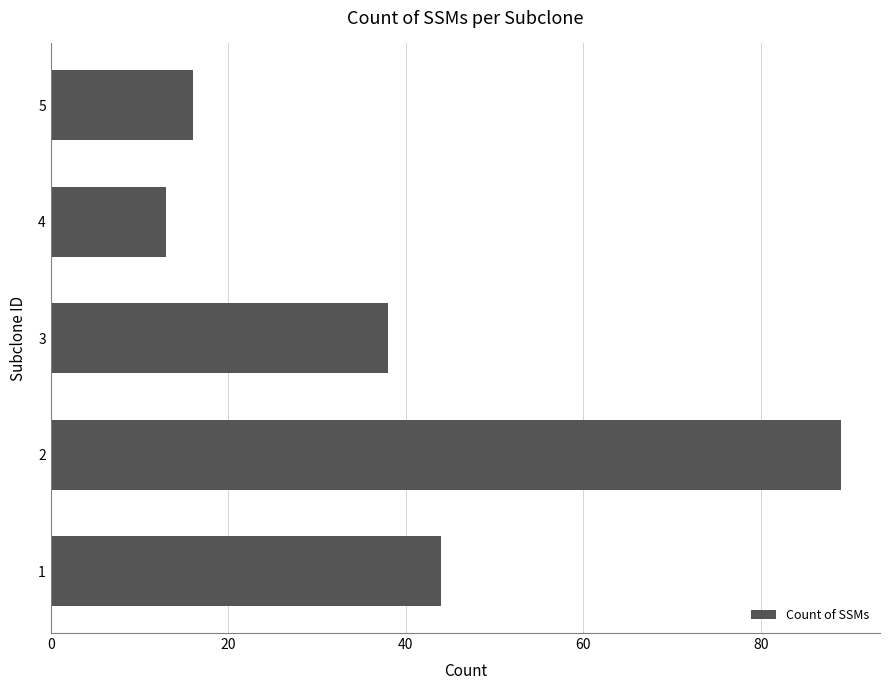

Rank the categories by value from lowest to highest.

4, 5, 3, 1, 2